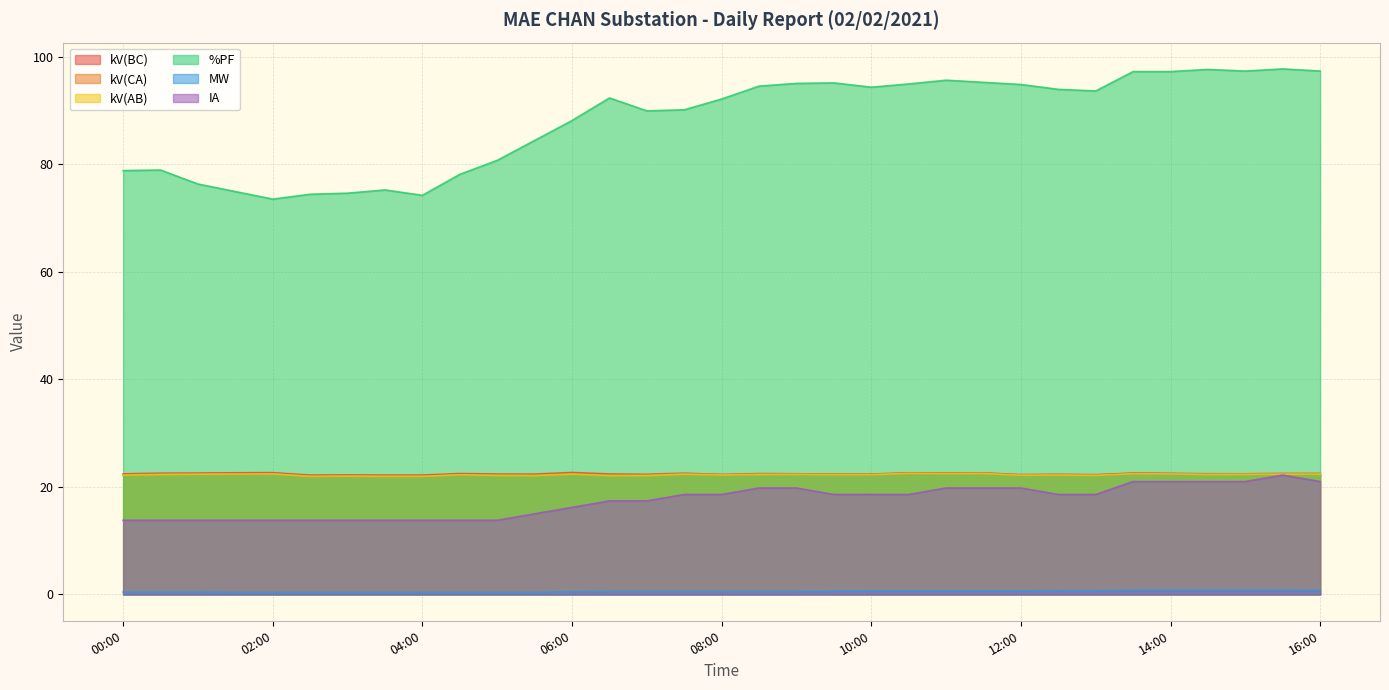

At how many categories does at least one series exceed 64?

33